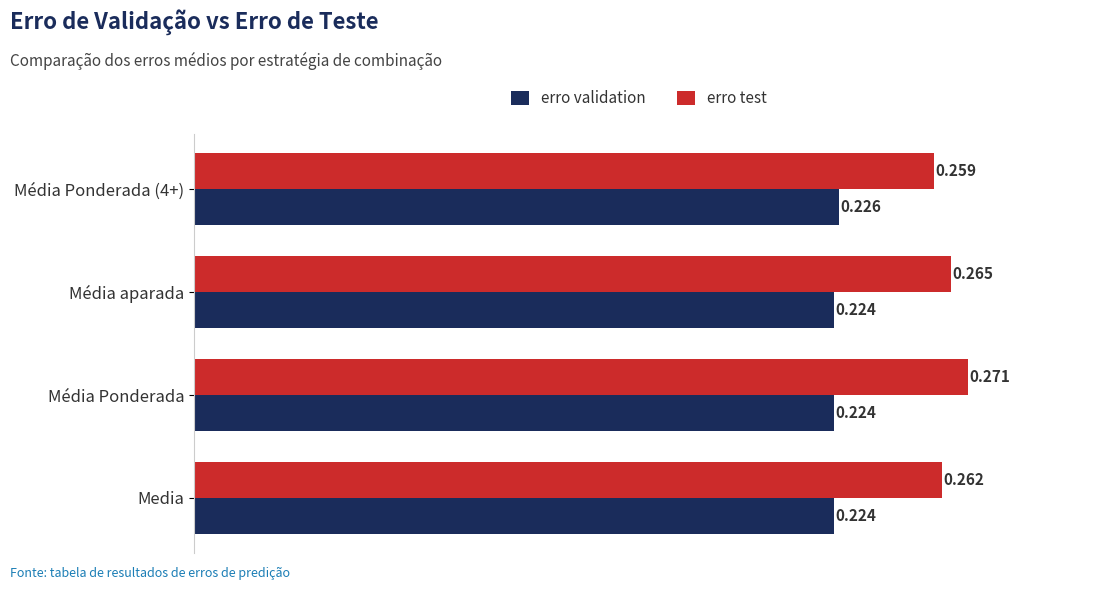

At which label is erro test closest to 0?

Média Ponderada (4+)